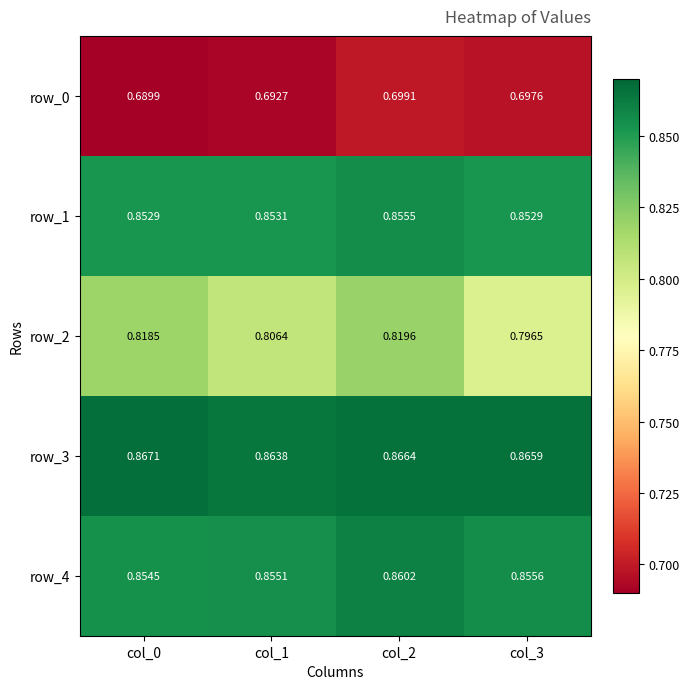

Is the value of row_2 at col_2 greater than the value of row_4 at col_2?

No